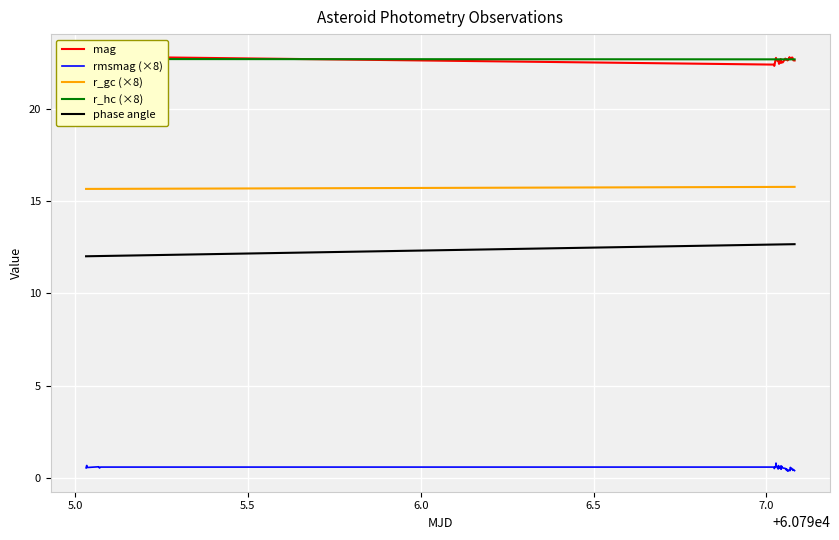

What is the highest value of the rmsmag (×8) series?

0.8